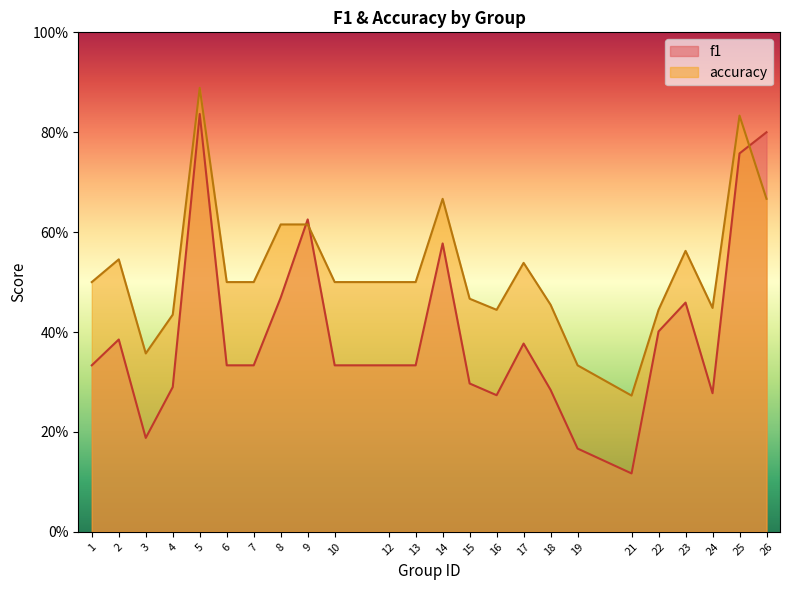

Which series changed the most between 13 and 21?

accuracy